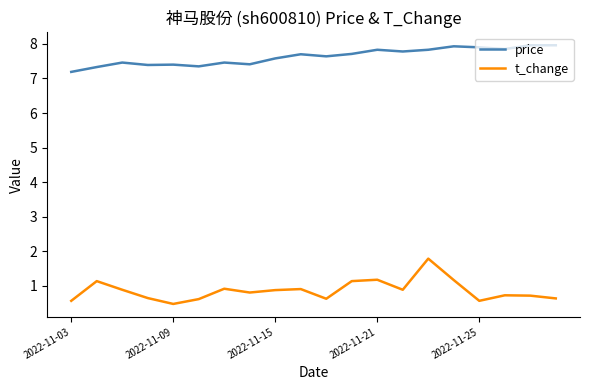

What is the minimum value shown in the chart?

0.5